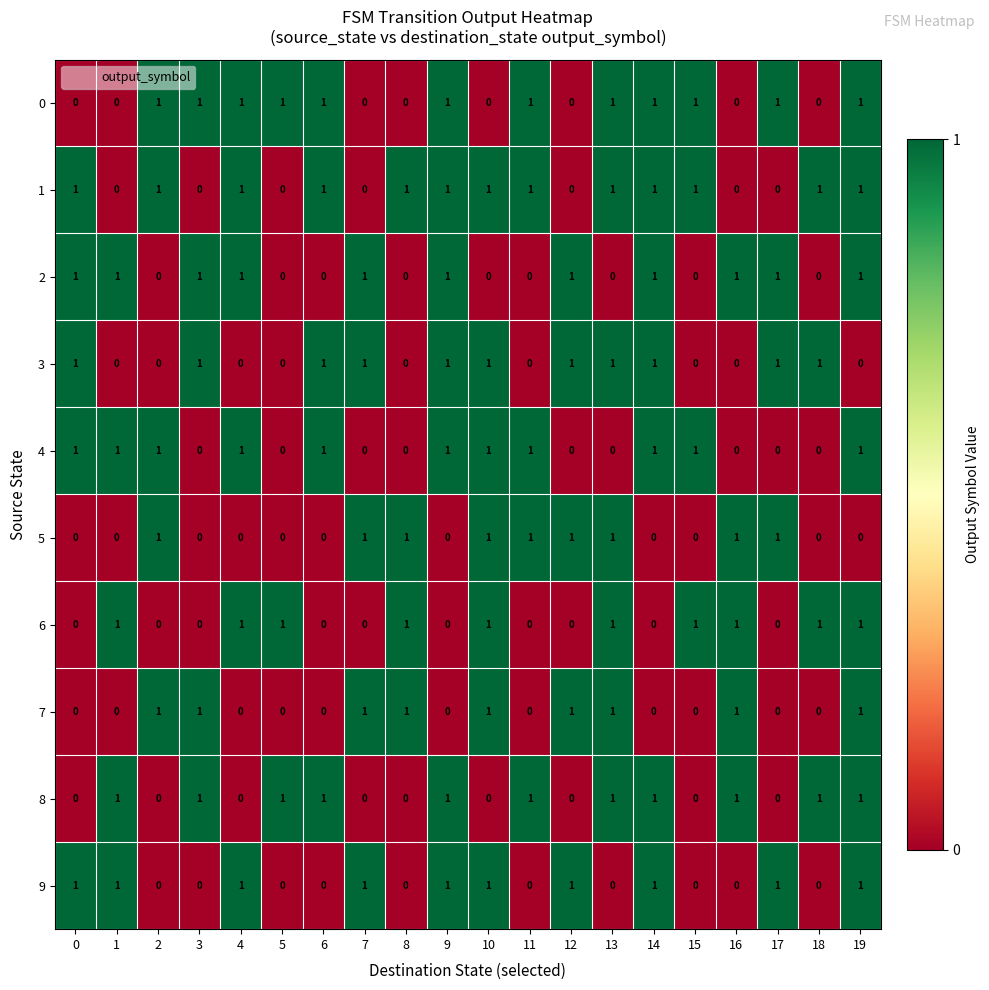

True or false: 2 has a value of 1 at 16.

True